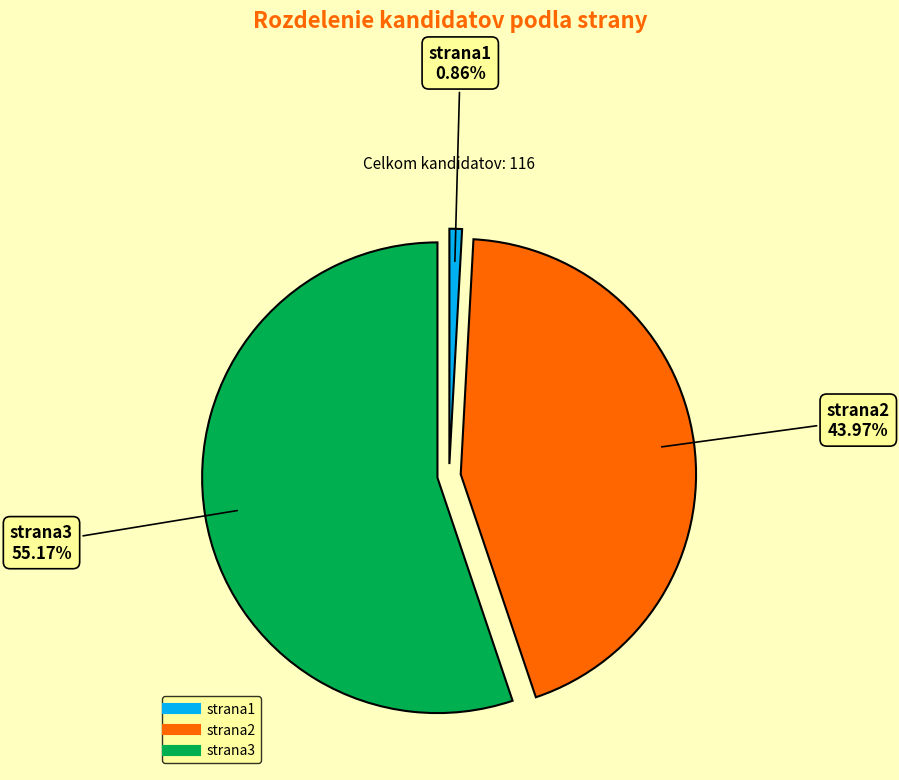

To the nearest percent, what percentage of the pie is strana1?

1%